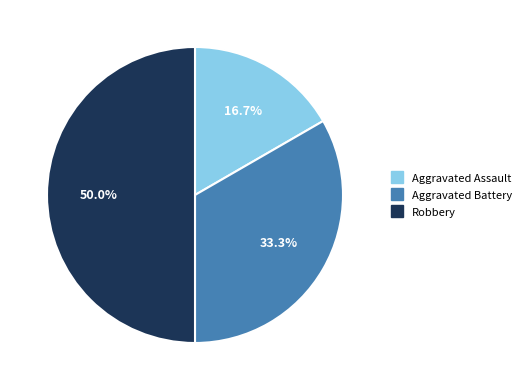

How many slices are in this pie chart?

3